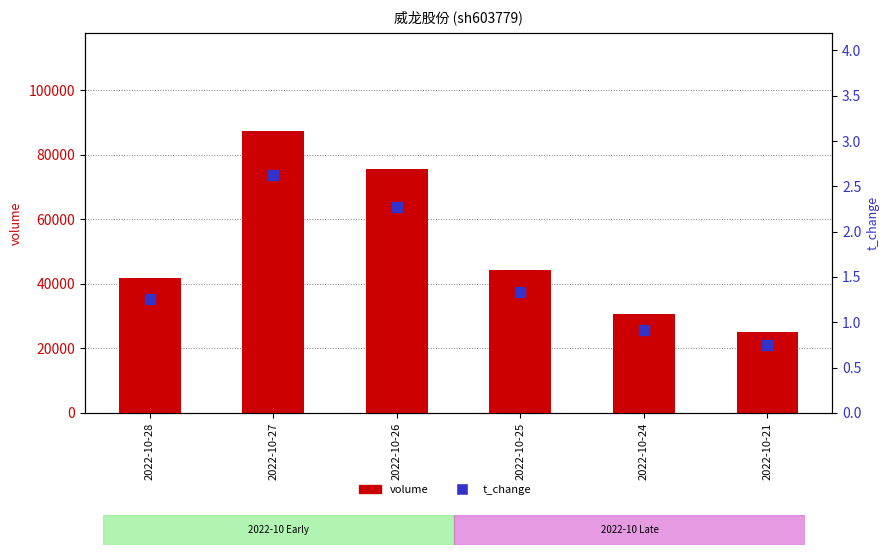

Is the value of volume at 2022-10-28 greater than the value of t_change at 2022-10-28?

Yes